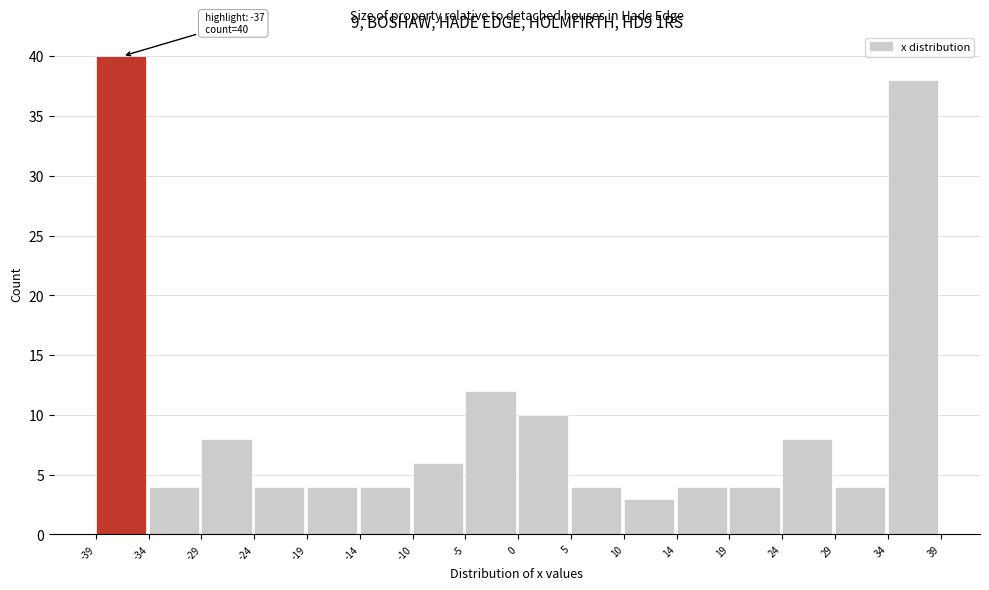

Over which range of the x-axis is the bar tallest?

-39 to -34